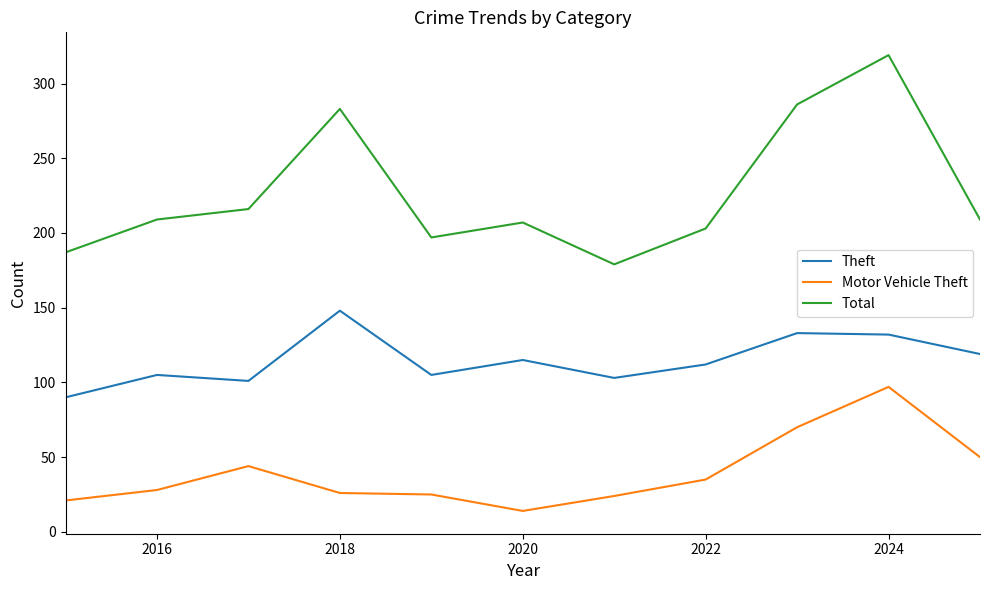

Rank the series by their maximum value, from lowest to highest.

Motor Vehicle Theft, Theft, Total